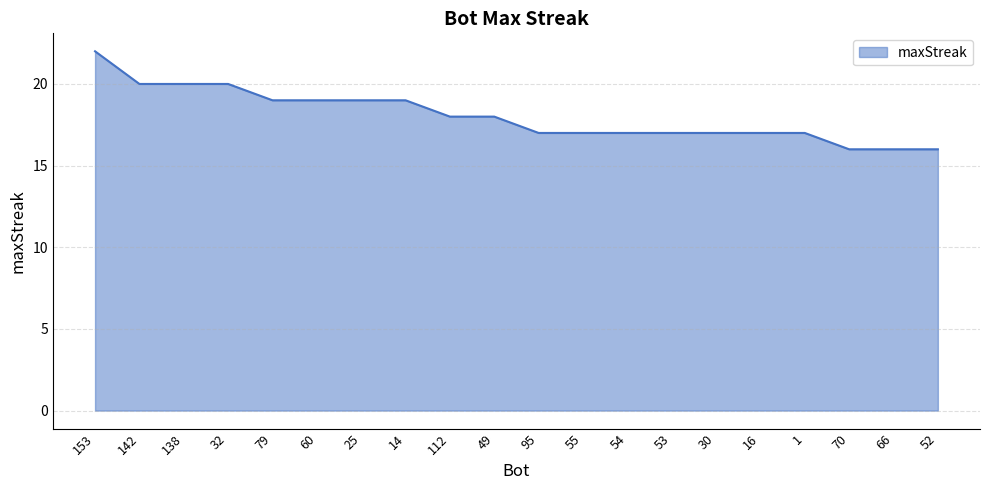

What is the ratio of the value at 30 to the value at 112?

0.9